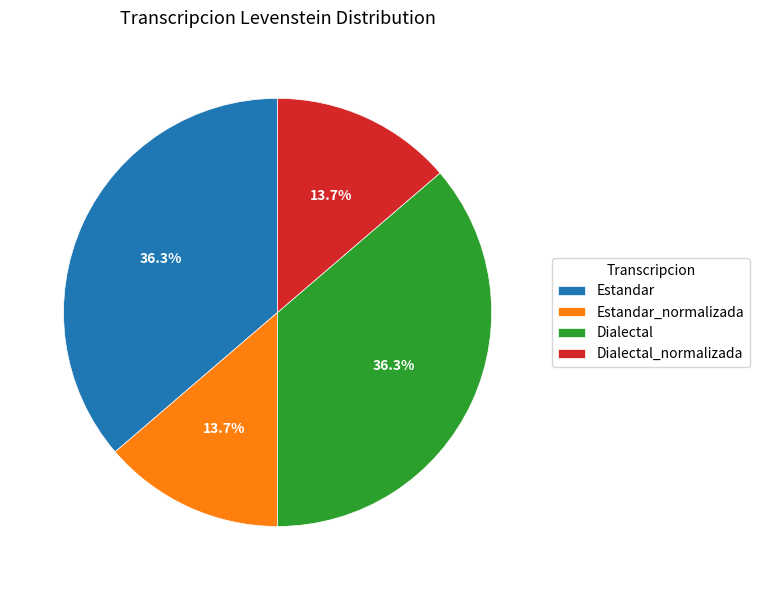

What percentage is NOT represented by Estandar_normalizada?

86.3%